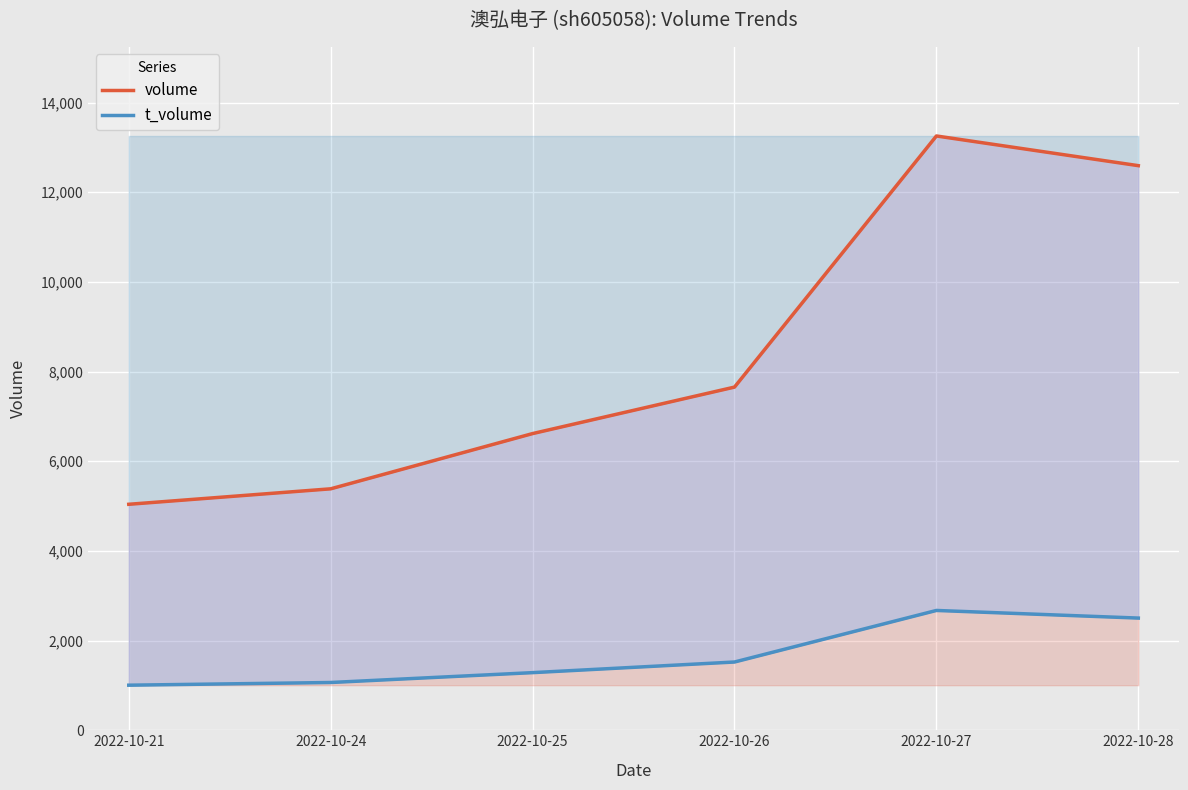

Which category has the highest value across all series?

2022-10-27